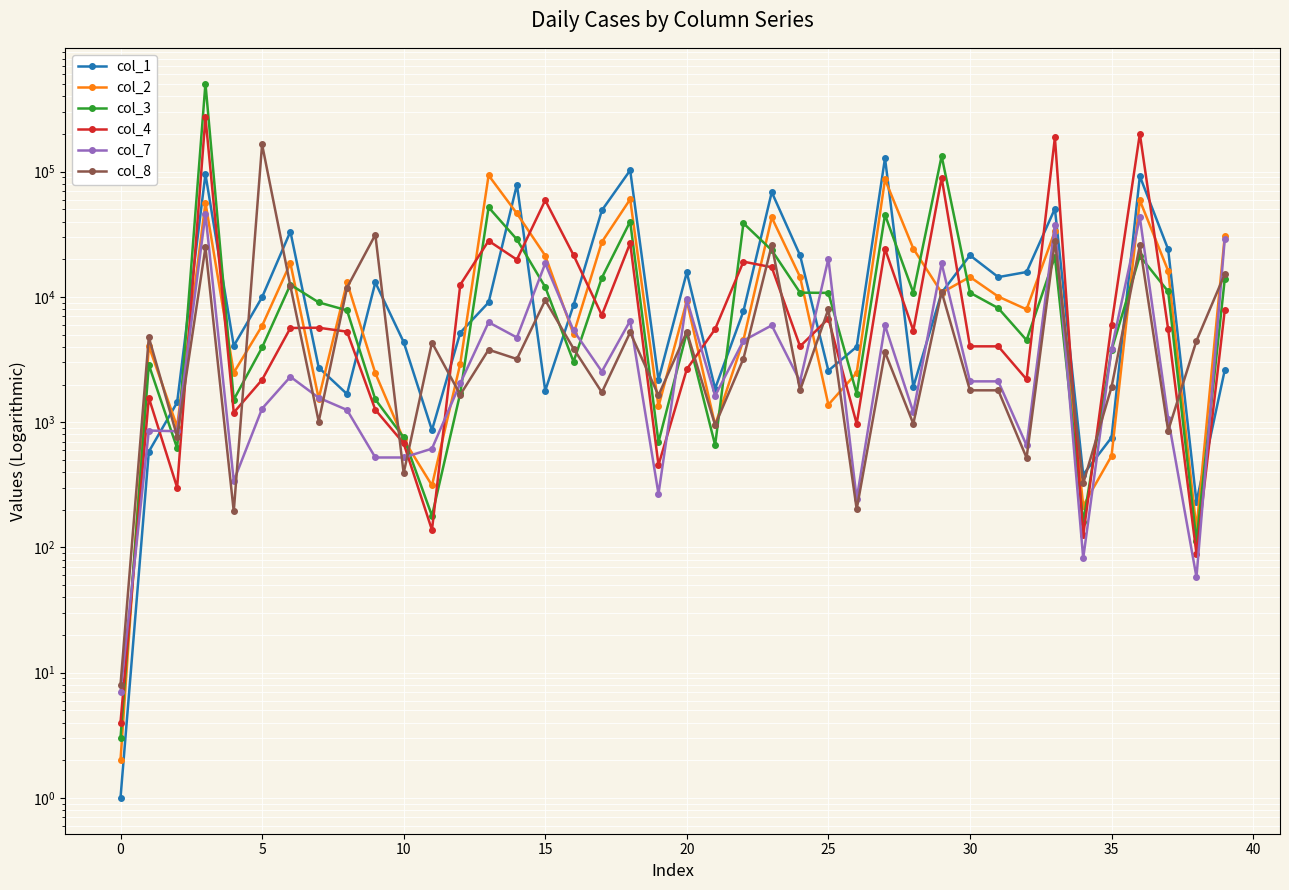

How many values in the col_8 series exceed 3624?

19